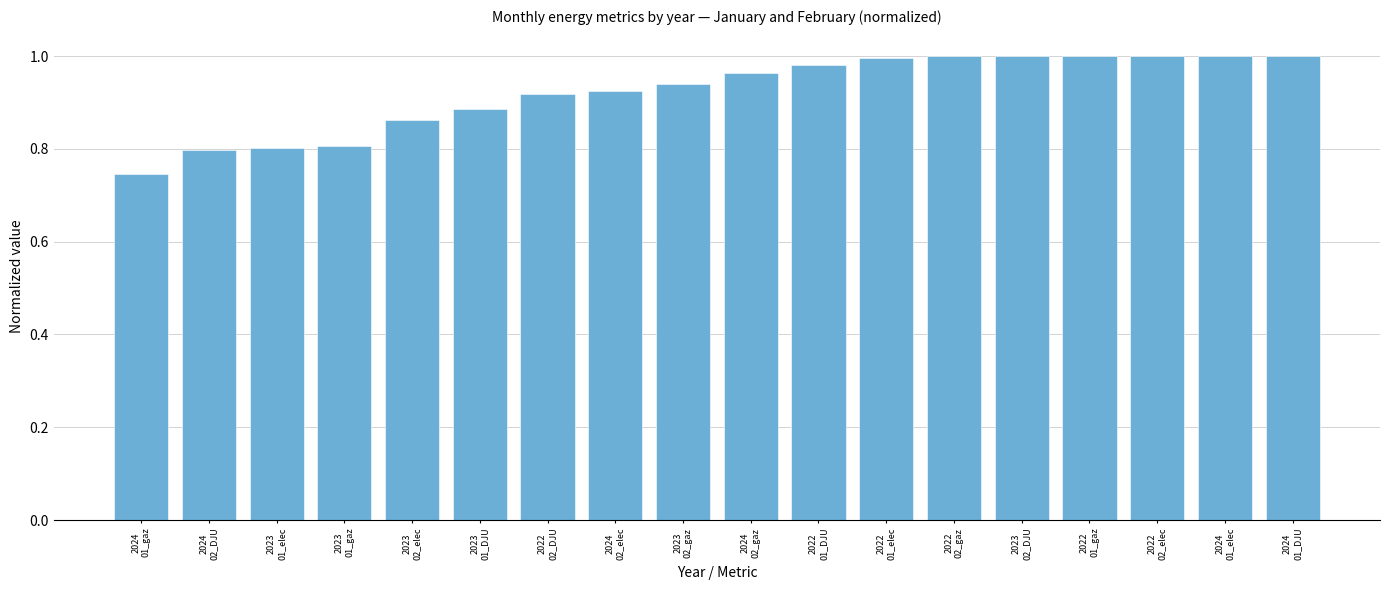

What is the difference between the maximum and minimum values?

0.3